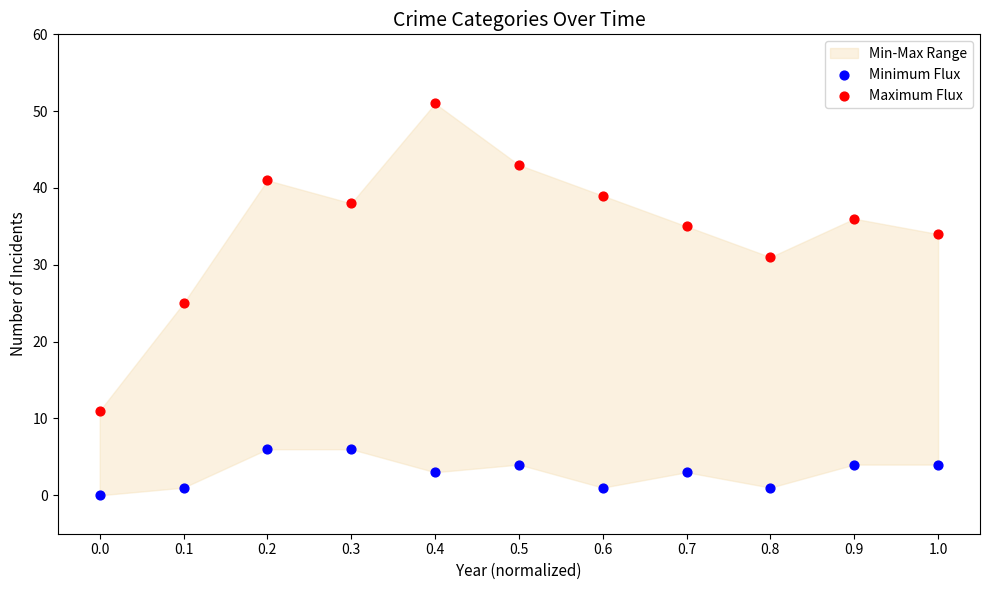

Which series contains the highest Y value?

Maximum Flux